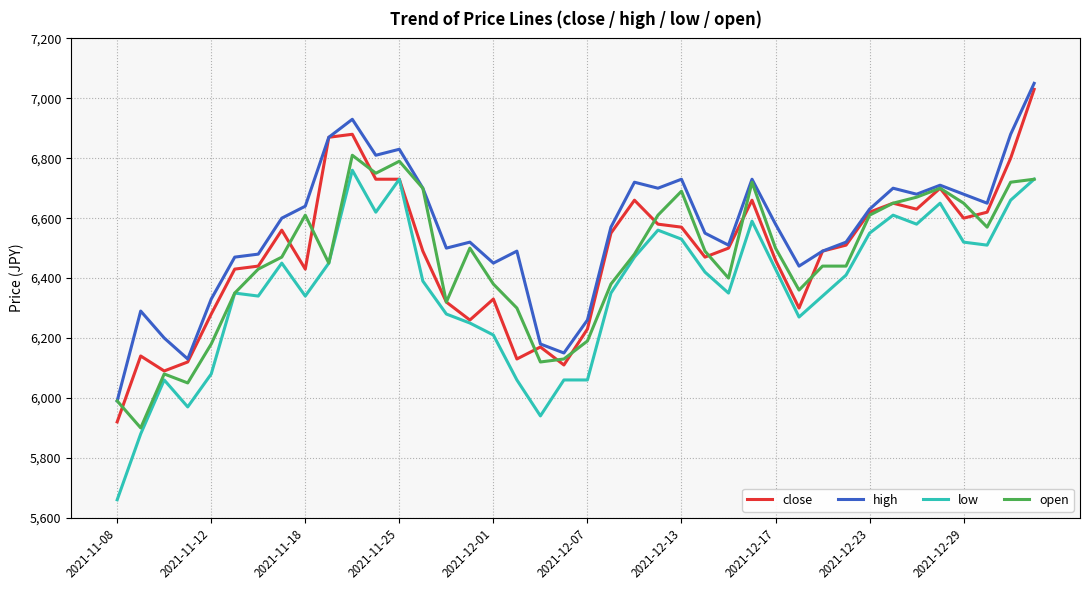

True or false: high and low cross at least once.

False